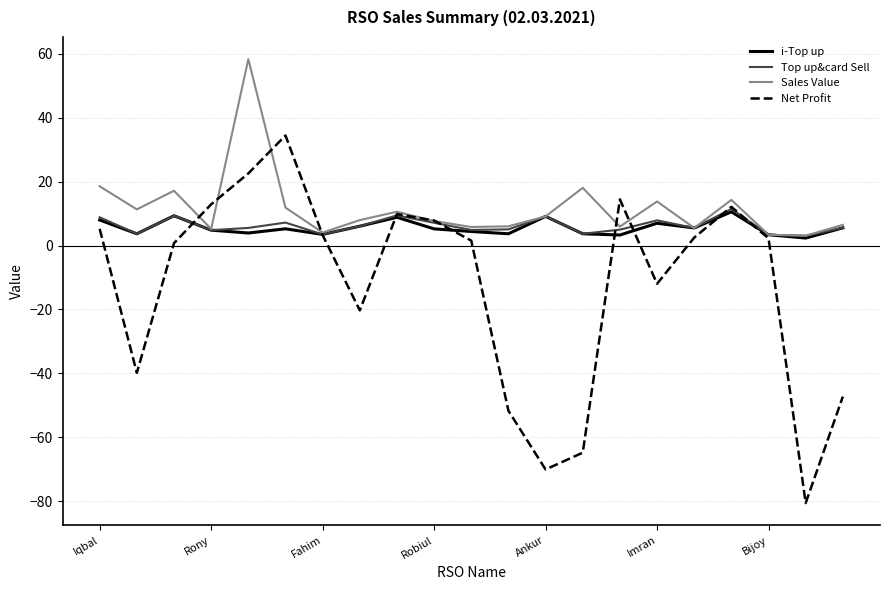

What are all the series names shown in the legend?

i-Top up, Top up&card Sell, Sales Value, Net Profit